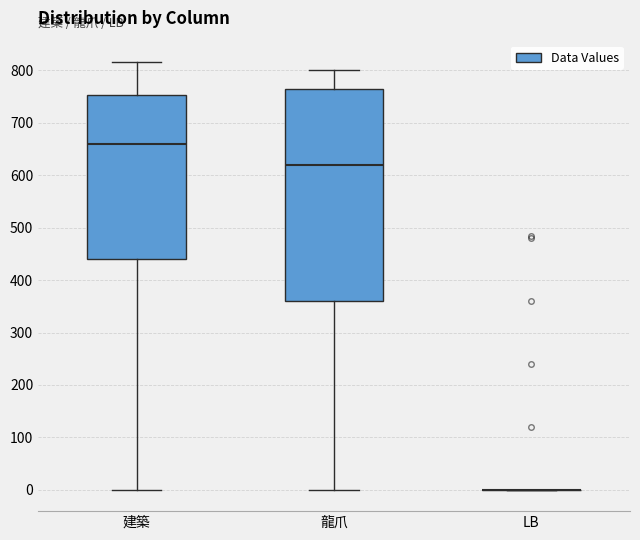

Reading left to right, transcribe this box plot: for each box, give where its median line is, the range the box spans, and where its two whiskers end, as read against the y-axis. The values are not printed on the chart, so give them approximately, as read against the axis.

建築: median 660, box 440 to 750, whiskers 0 to 820
龍爪: median 620, box 360 to 770, whiskers 0 to 800
LB: box collapsed to a line at 0, whiskers 0 to 0